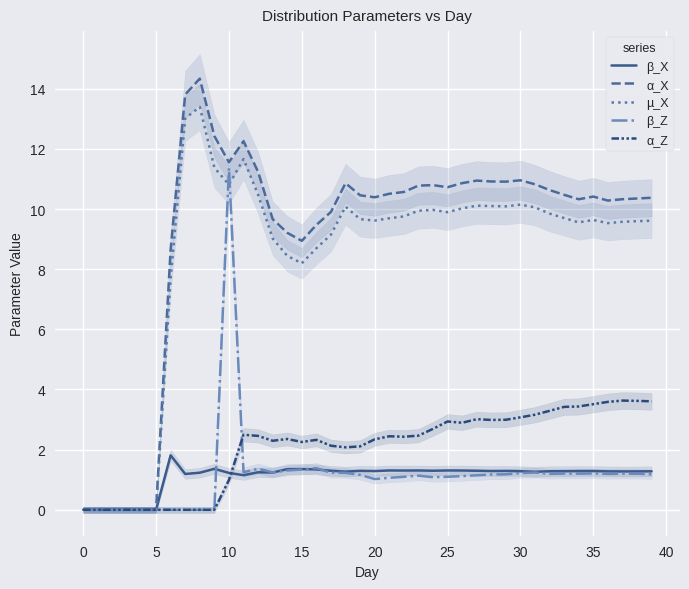

Does the chart display data point markers on the line(s)?

No